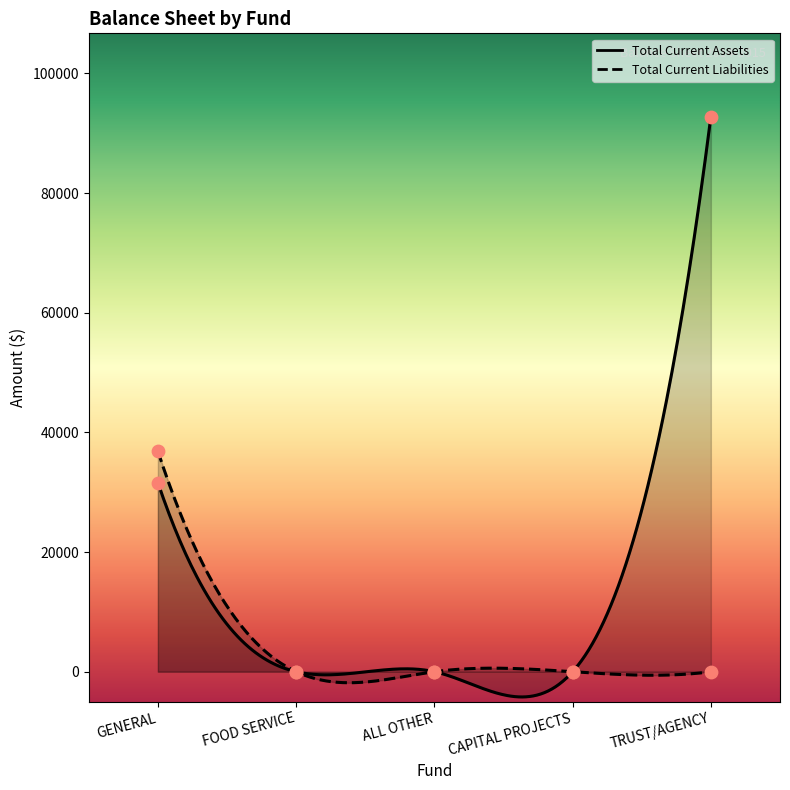

What are all the series names shown in the legend?

Total Current Assets, Total Current Liabilities